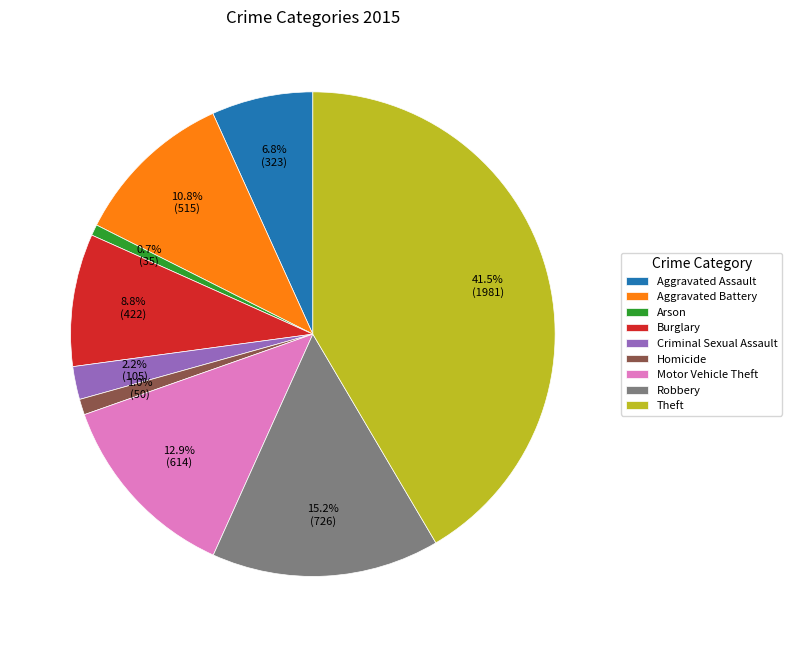

What portion of the pie excludes Homicide?

99.0%